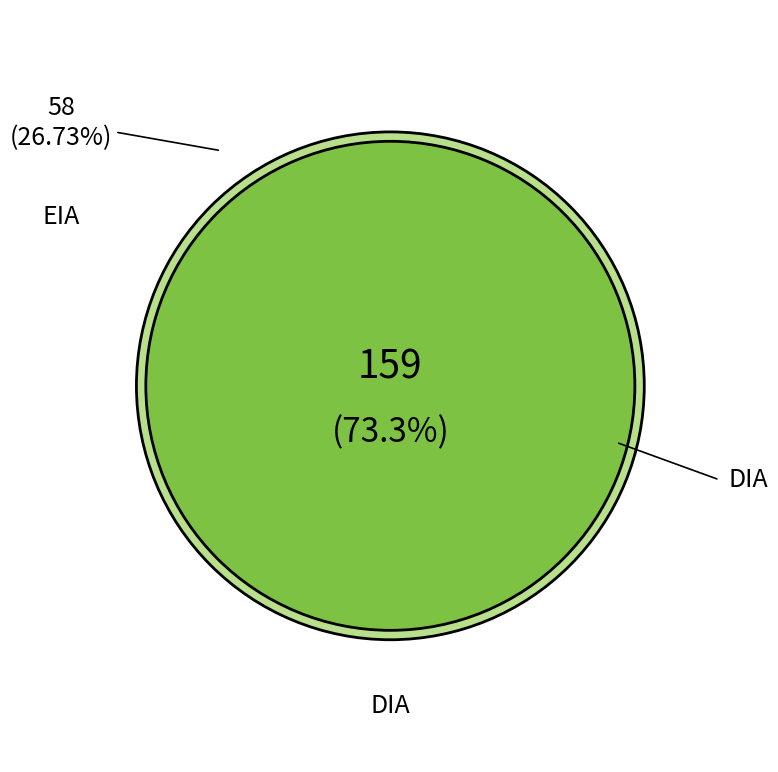

Which slice represents more than half of the pie?

DIA